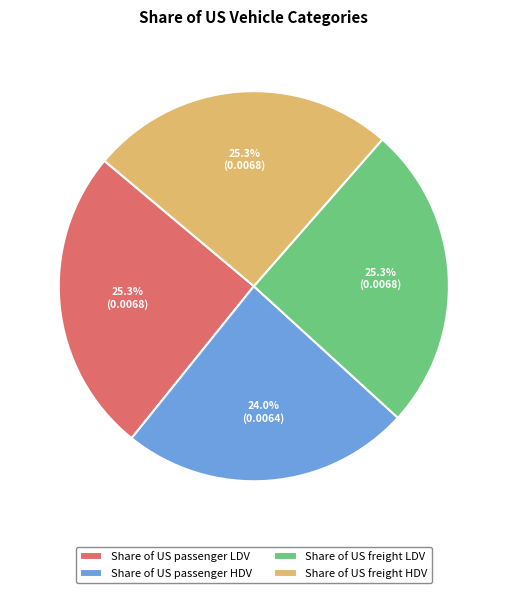

To the nearest percent, what portion does Share of US passenger LDV represent?

25%